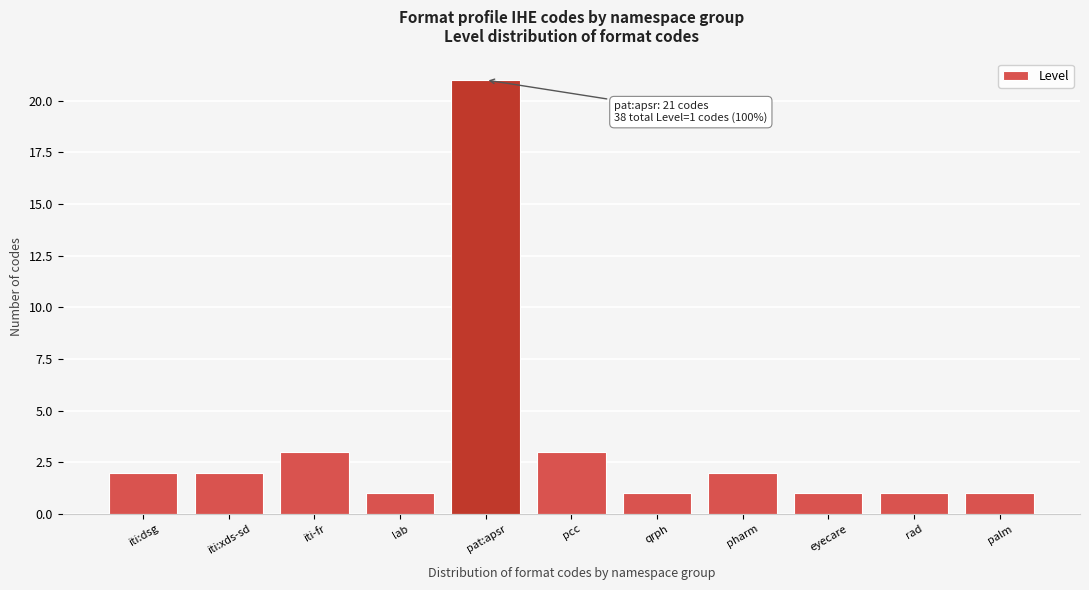

Reading left to right, what are all the values shown in this chart?

iti:dsg=2	iti:xds-sd=2	iti-fr=3	lab=1	pat:apsr=21	pcc=3	qrph=1	pharm=2	eyecare=1	rad=1	palm=1